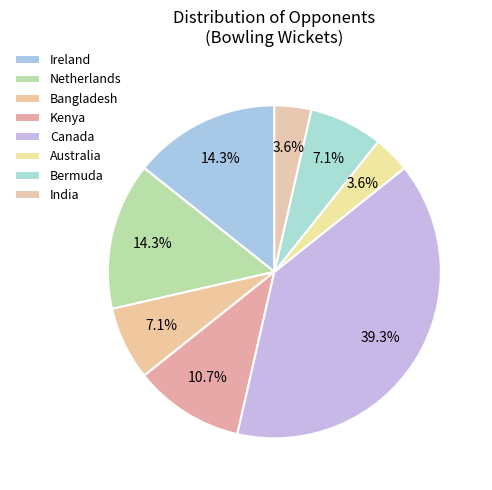

To the nearest percent, what is the average slice percentage?

12%